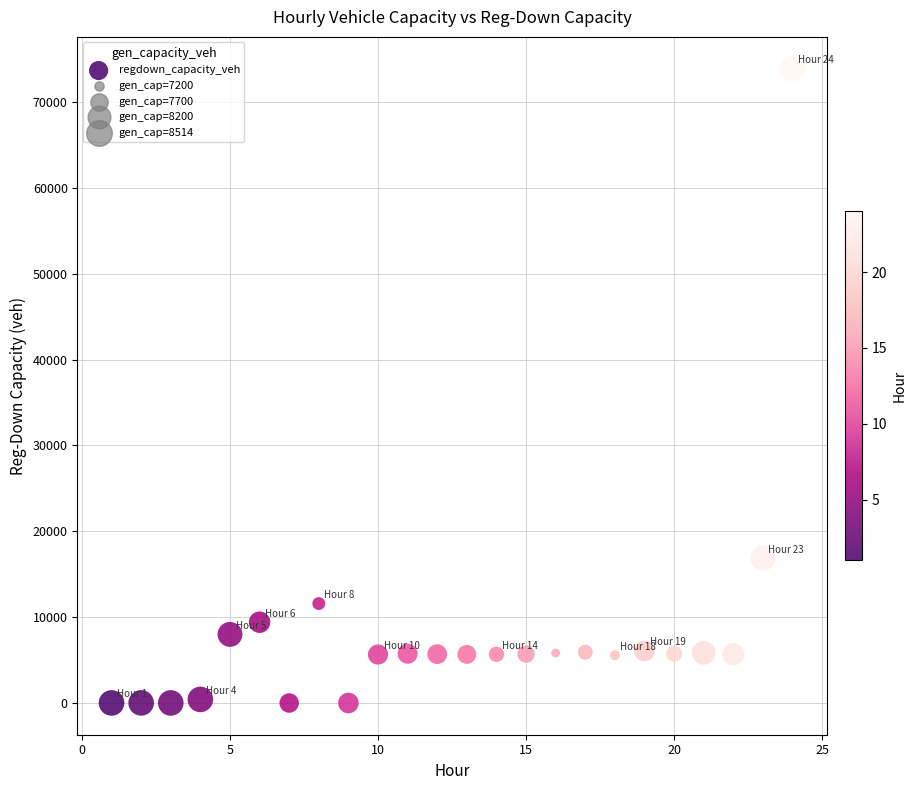

What is the range of X values (max minus min)?

23.0